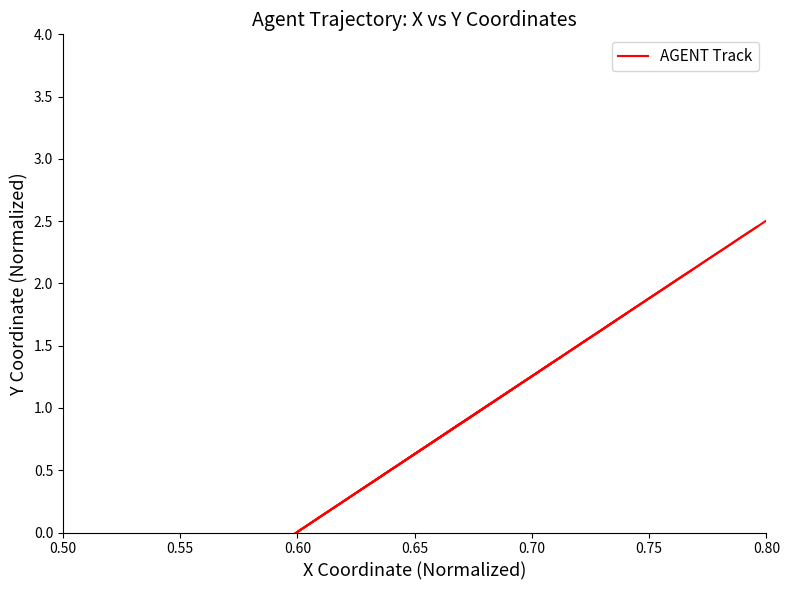

What is the label of the 6th point from the left?

0.75